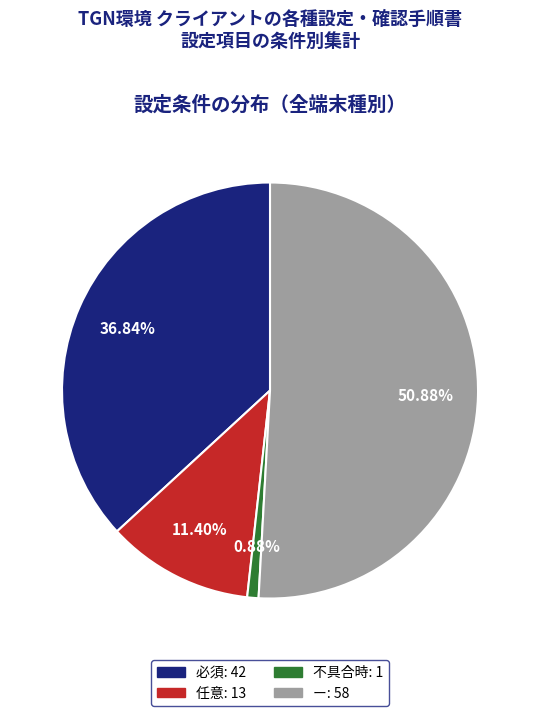

Approximately how many times larger is the value at 必須 compared to 任意?

3.2